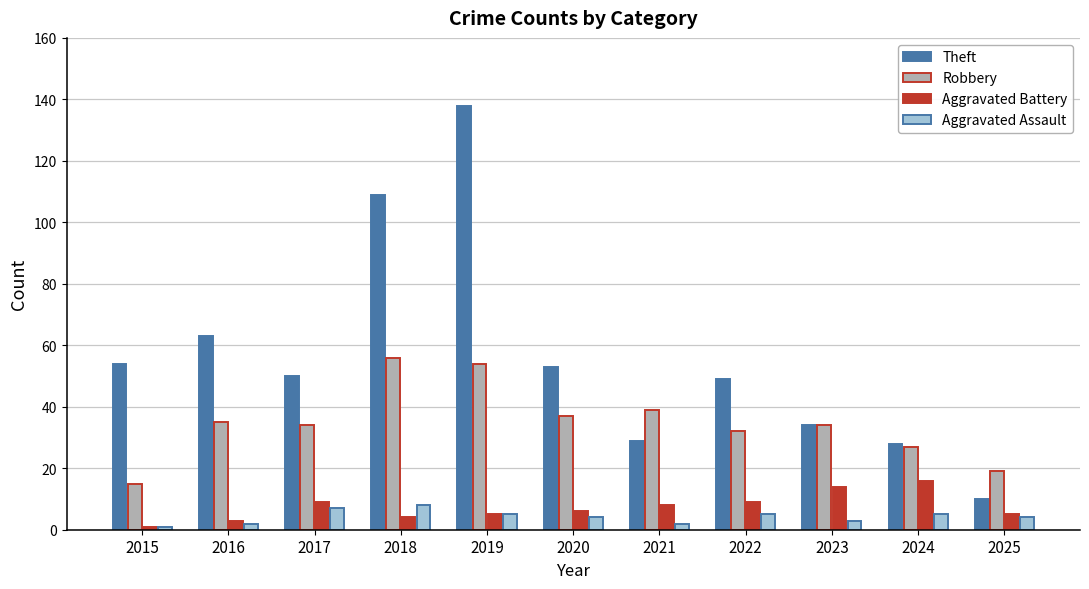

What is the smallest value displayed?

1